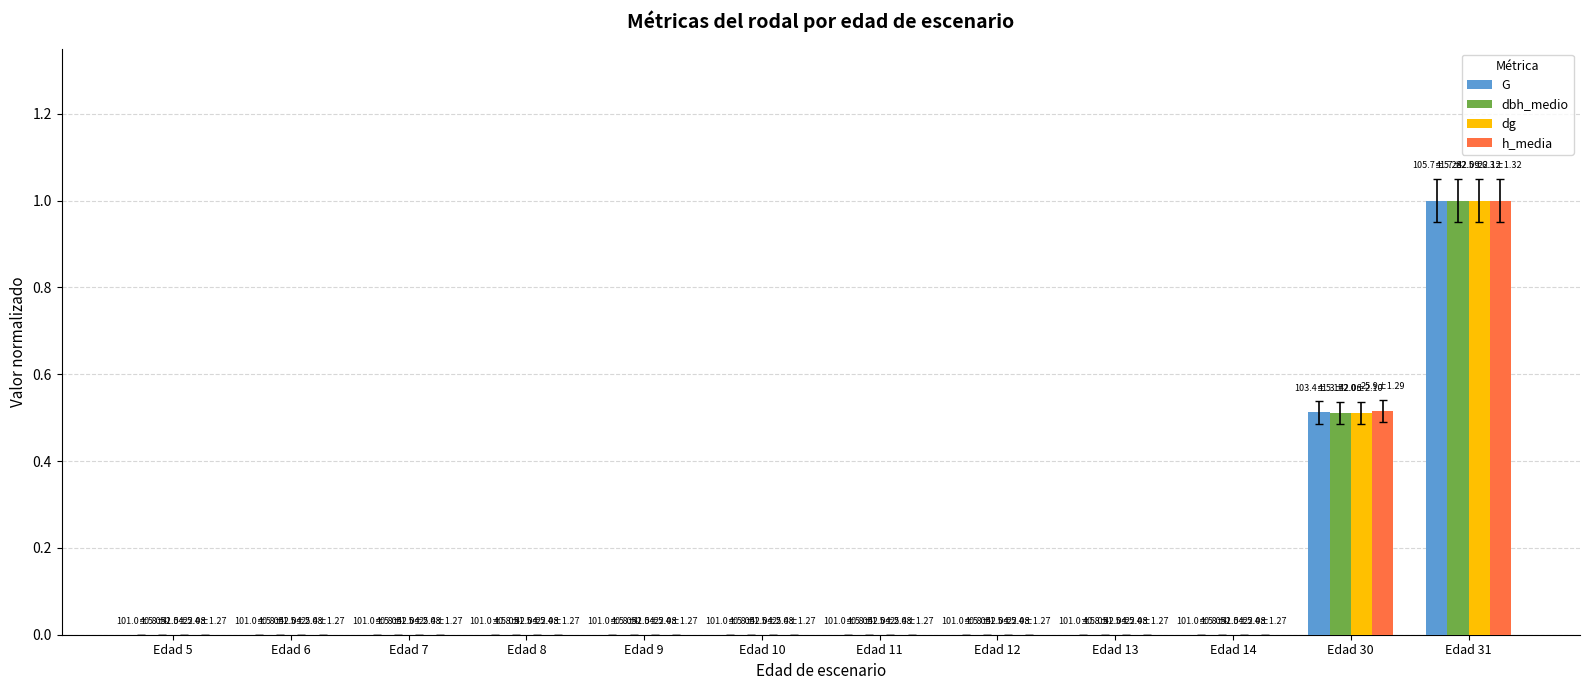

At which category is the sum across all series the highest?

Edad 31